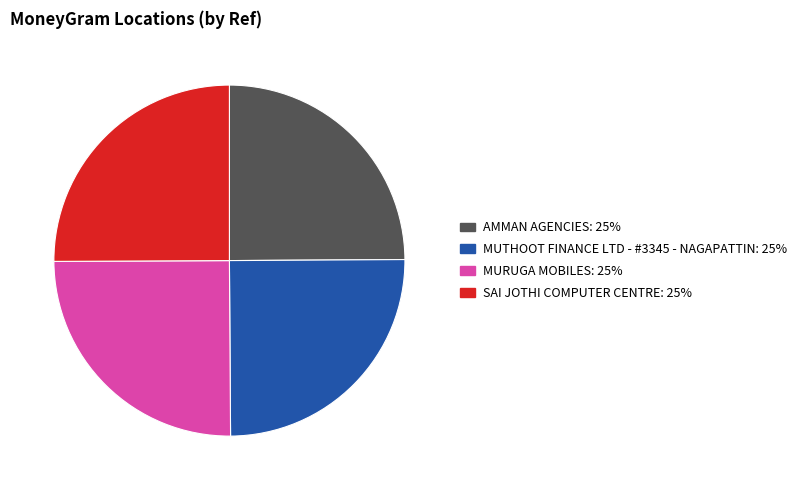

Is it true that MUTHOOT FINANCE LTD - #3345 - NAGAPATTIN is 19% of the pie?

False